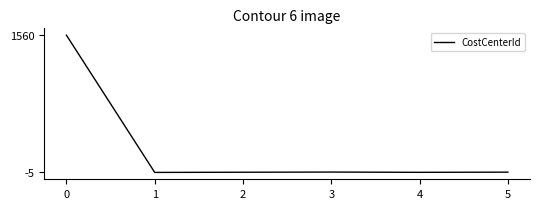

What is the average value?

258